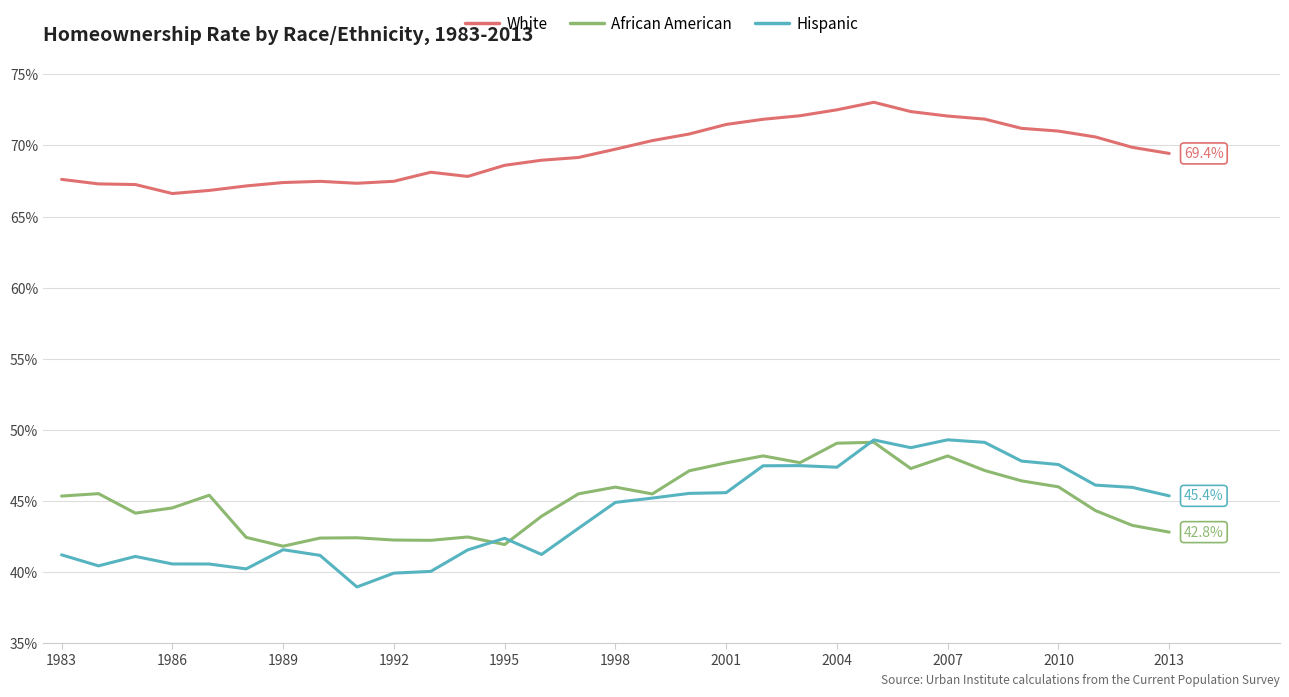

Is this an area chart (filled region under the line)?

No